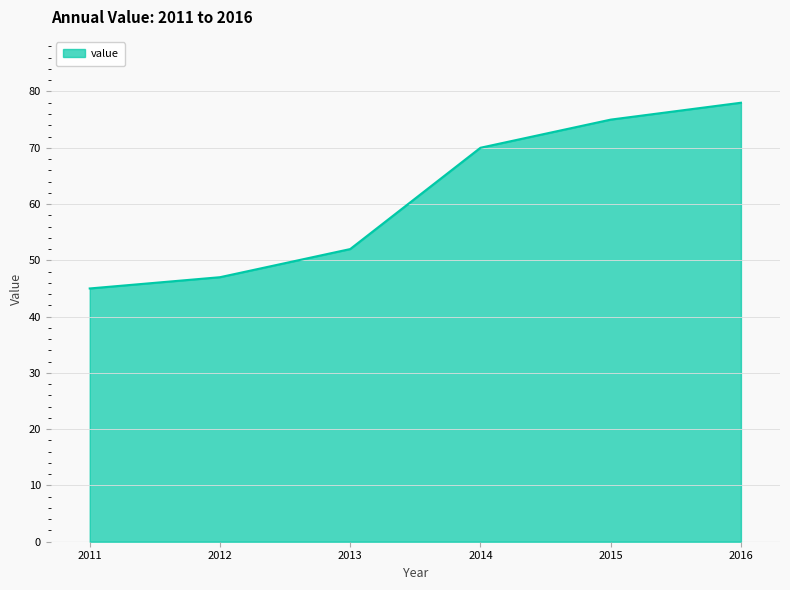

At which category does the chart reach its minimum across all series?

2011